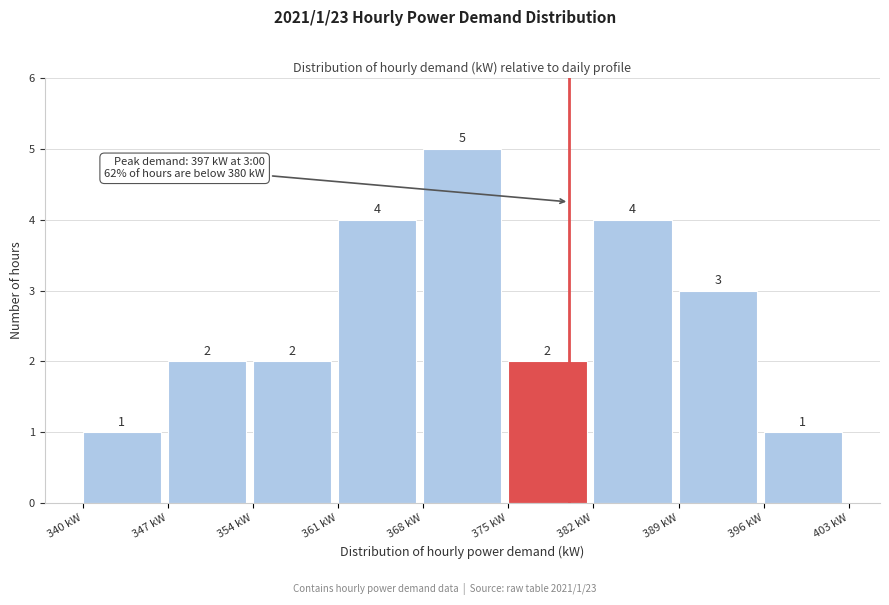

Which range on the x-axis has the tallest bar?

368 to 375